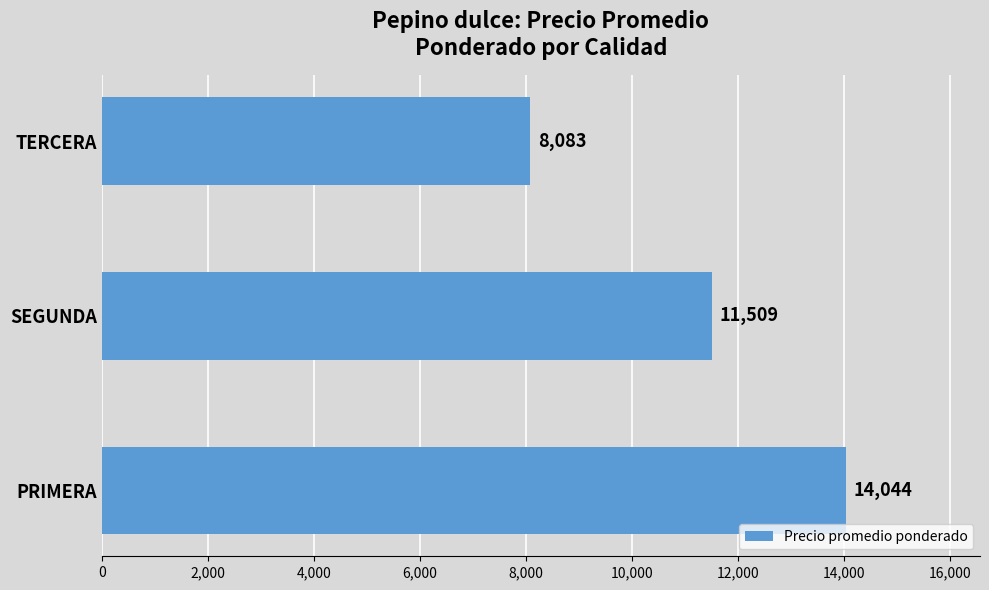

Is it true that the value at TERCERA is 8083?

True